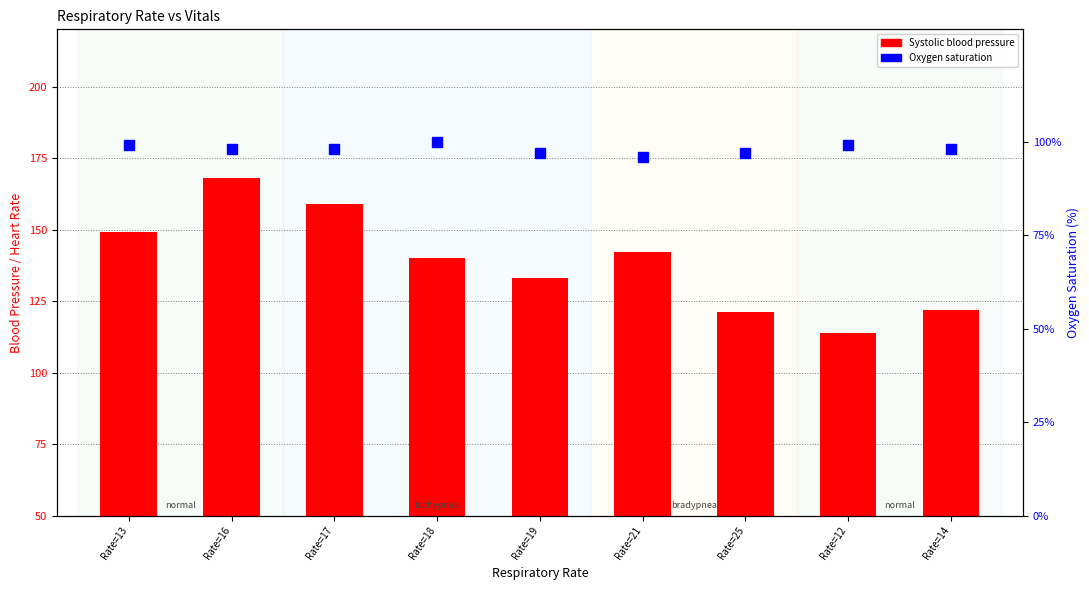

What is the minimum value for Systolic blood pressure?

114